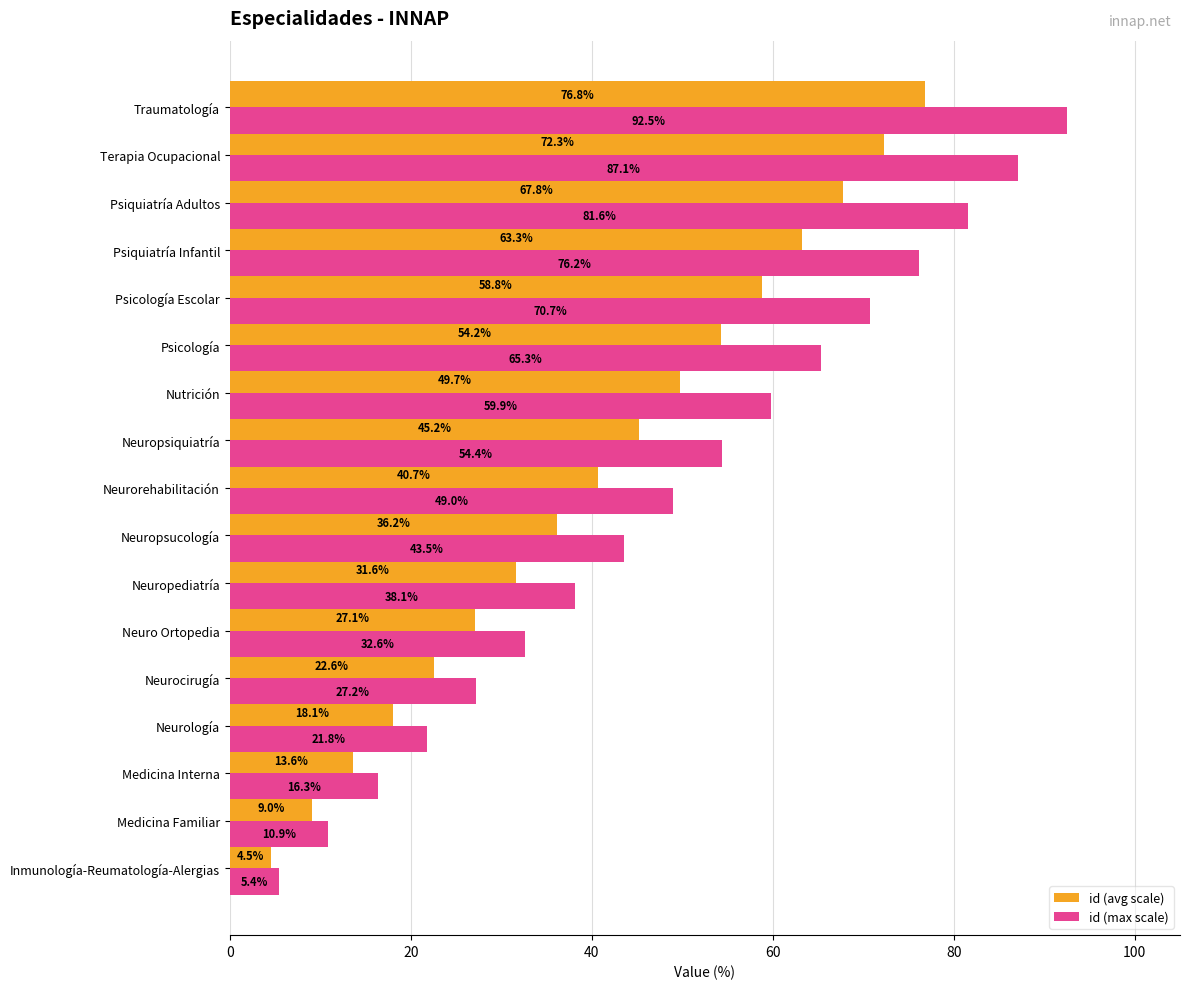

List the series in order of their overall mean, highest first.

id (max scale), id (avg scale)